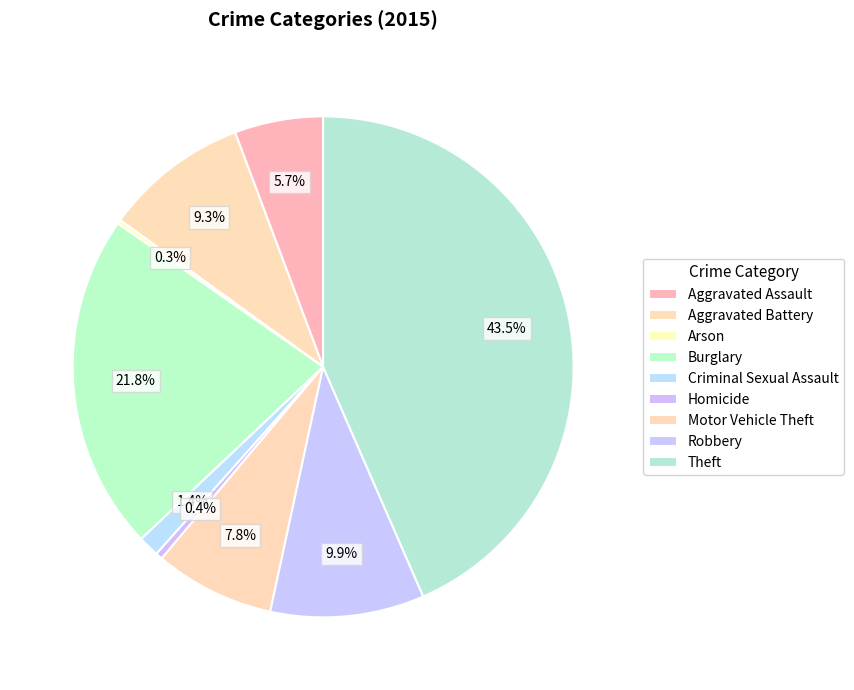

To the nearest percent, what is the difference between the largest and smallest slice percentages?

43%